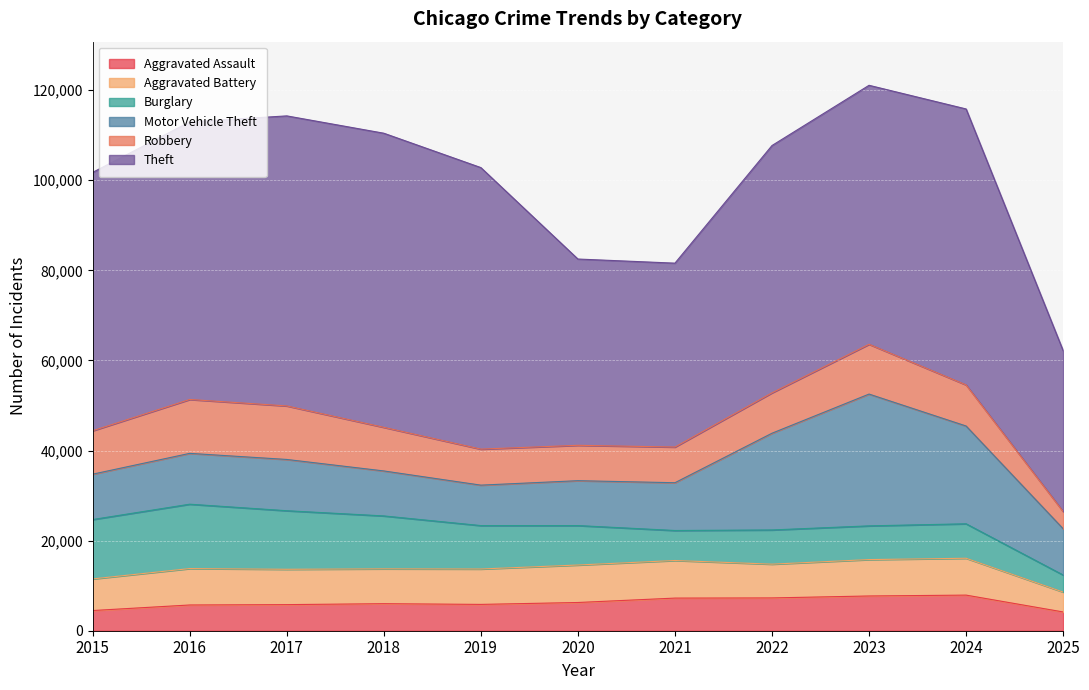

What is the value of the Robbery point at the 11th from the left?

3806